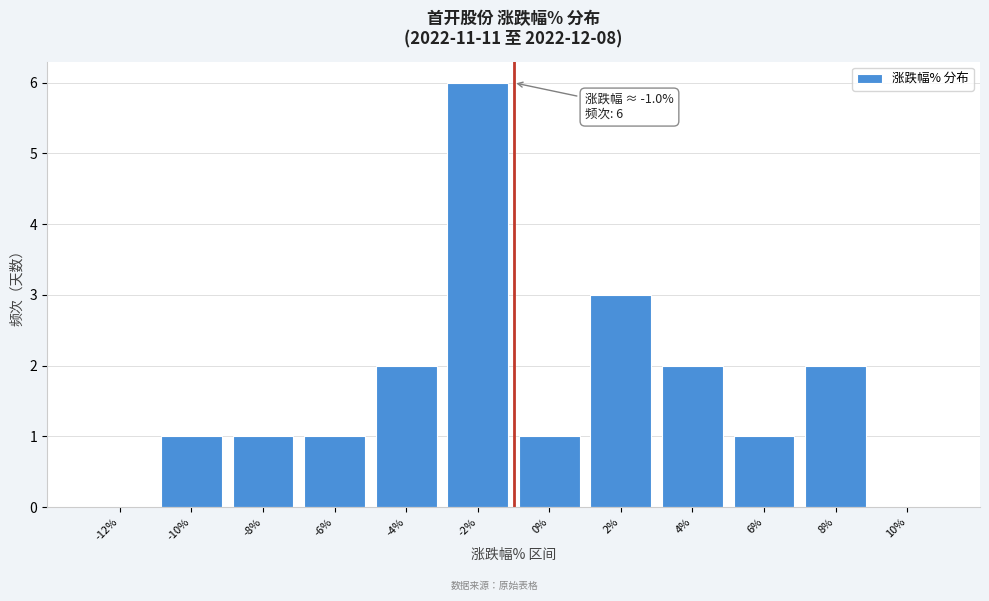

Reading left to right, what are all the values shown in this chart?

-12%=0	-10%=1	-8%=1	-6%=1	-4%=2	-2%=6	0%=1	2%=3	4%=2	6%=1	8%=2	10%=0